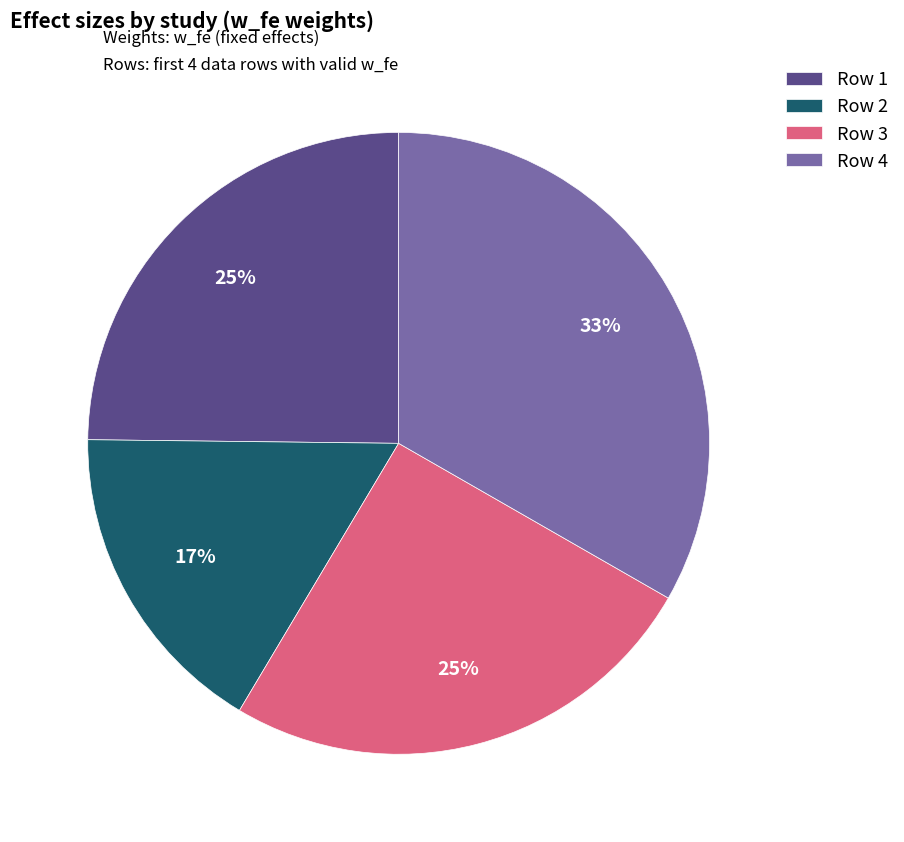

To the nearest percent, what is the average slice percentage?

25%